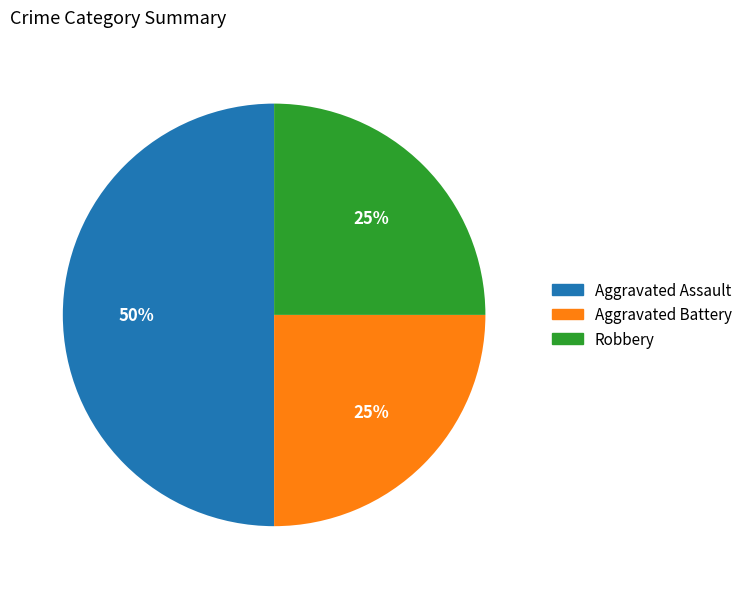

True or false: Robbery accounts for 25% of the total.

True